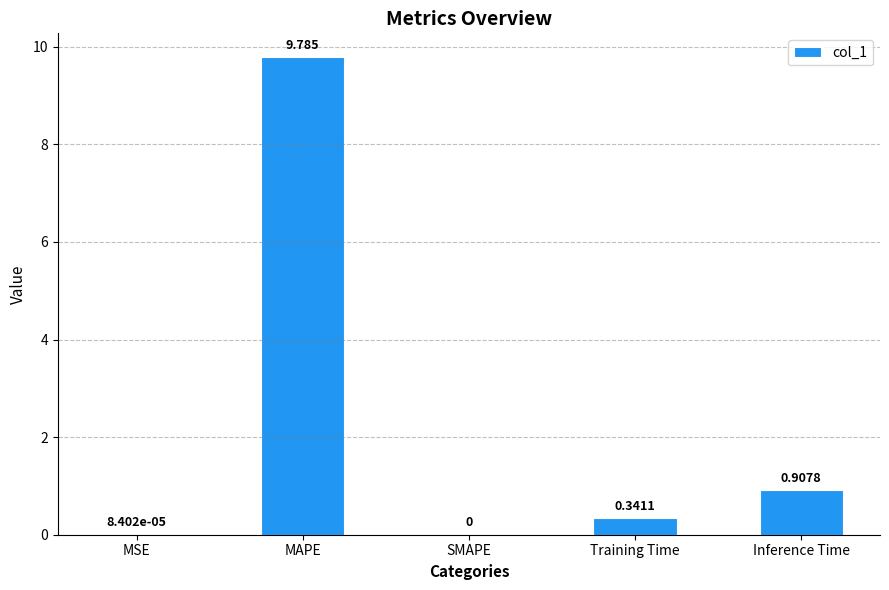

How many data points does each series have?

5